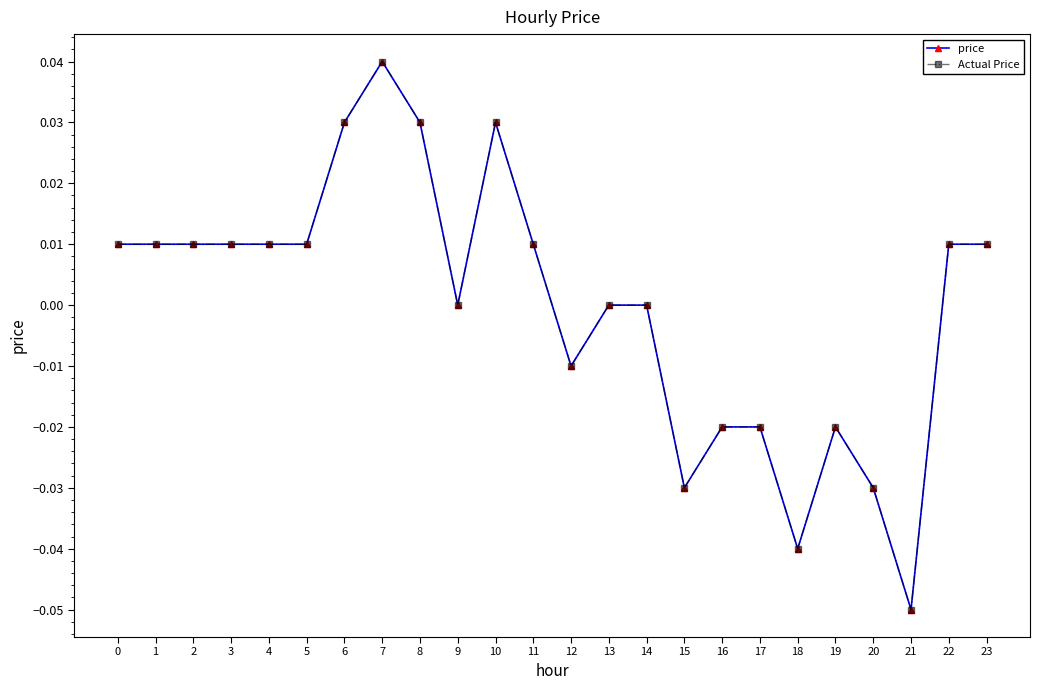

Is this an area chart (filled region under the line)?

No